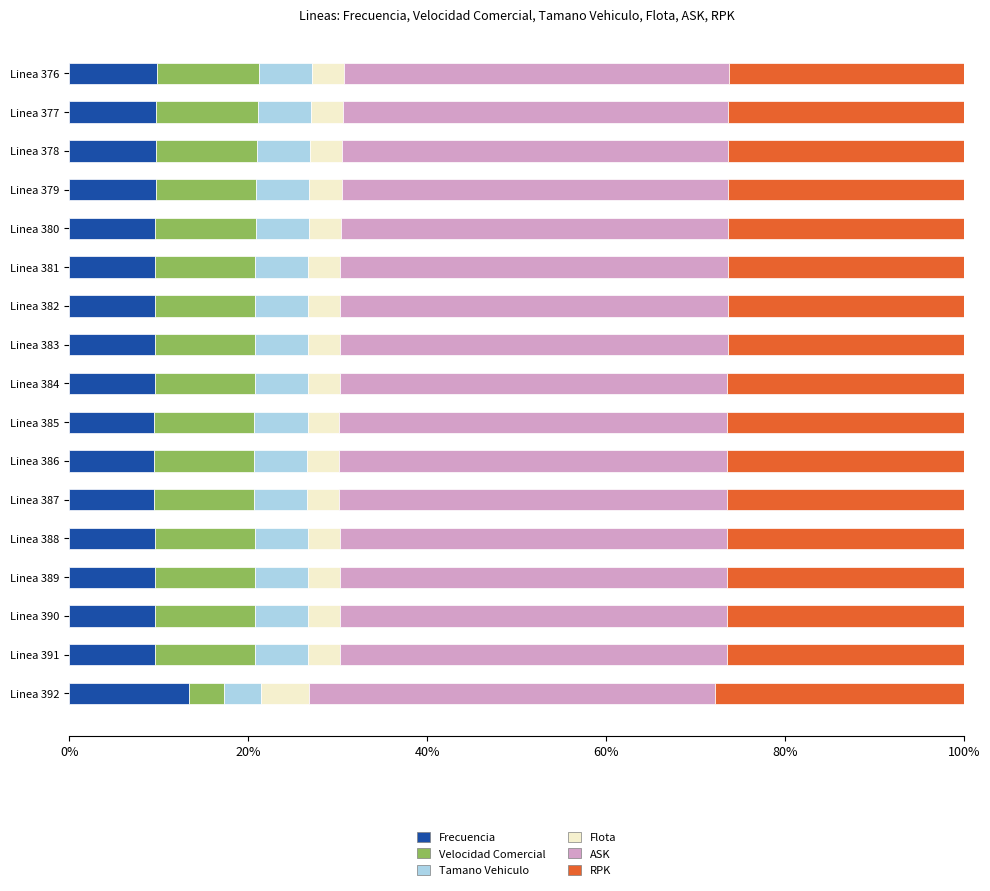

What is the maximum value for Frecuencia?

13.4